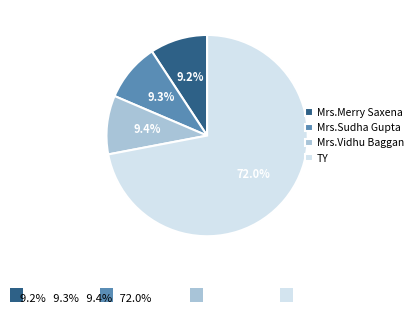

Is it true that Mrs.Vidhu Baggan is 9% of the pie?

True